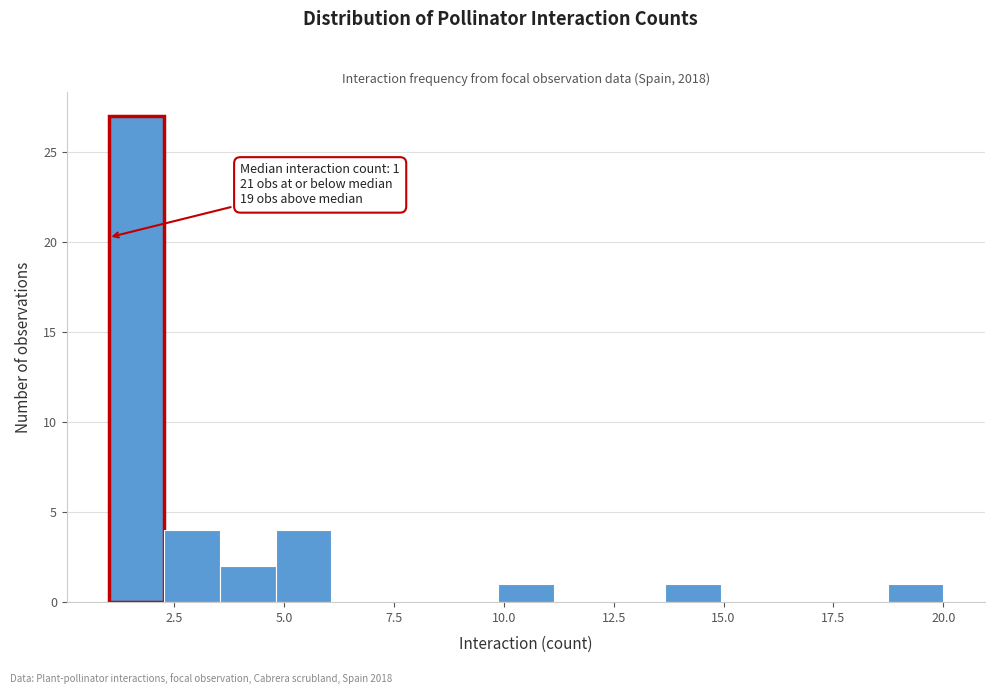

Around what value on the x-axis is the tallest bar? Give the approximate position of its centre, as read against the axis.

1.5